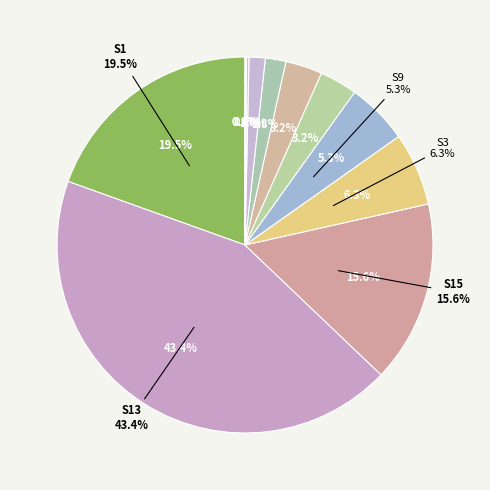

What is the change in value from S1 to S4?

-462